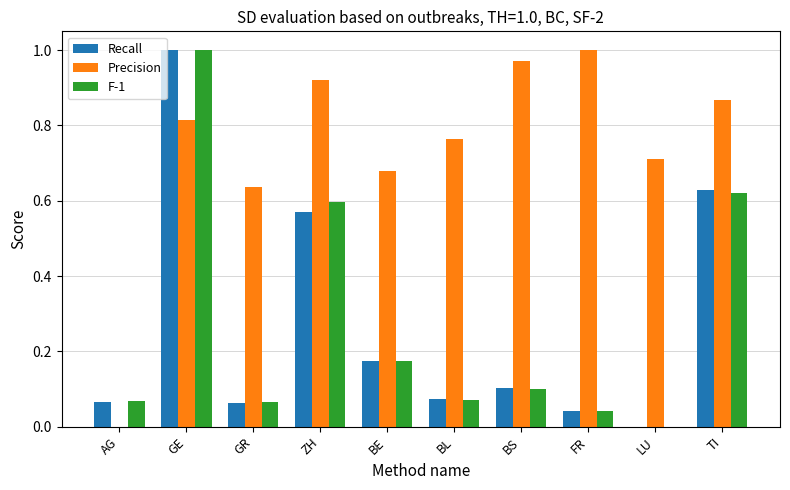

At which label does Recall reach its peak?

GE